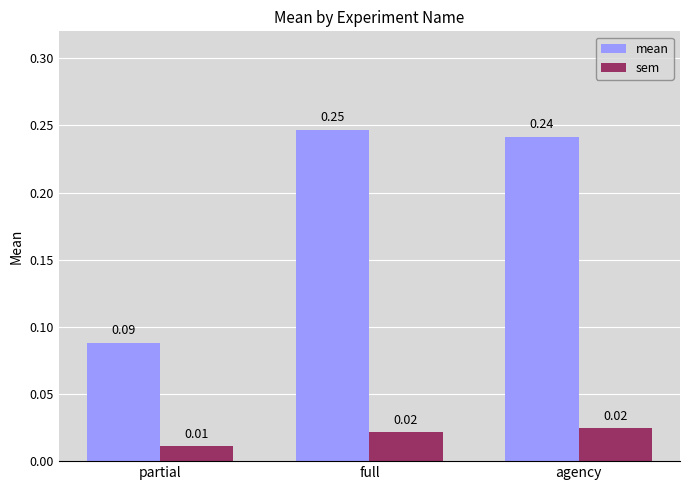

Is the value of sem at partial greater than the value of mean at full?

No